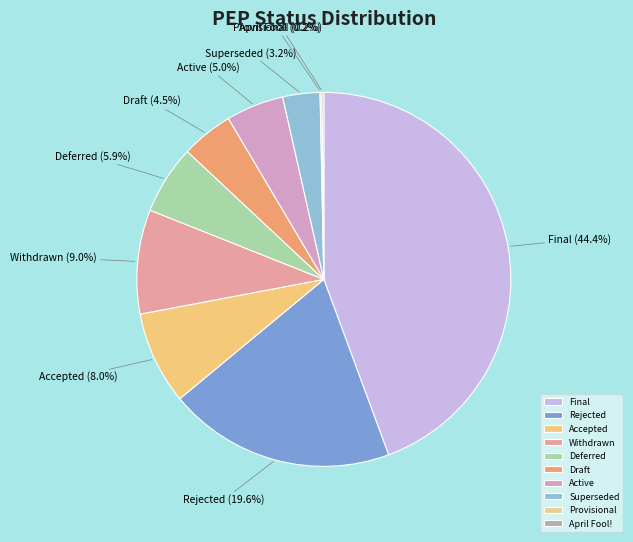

Which slice is the largest?

Final